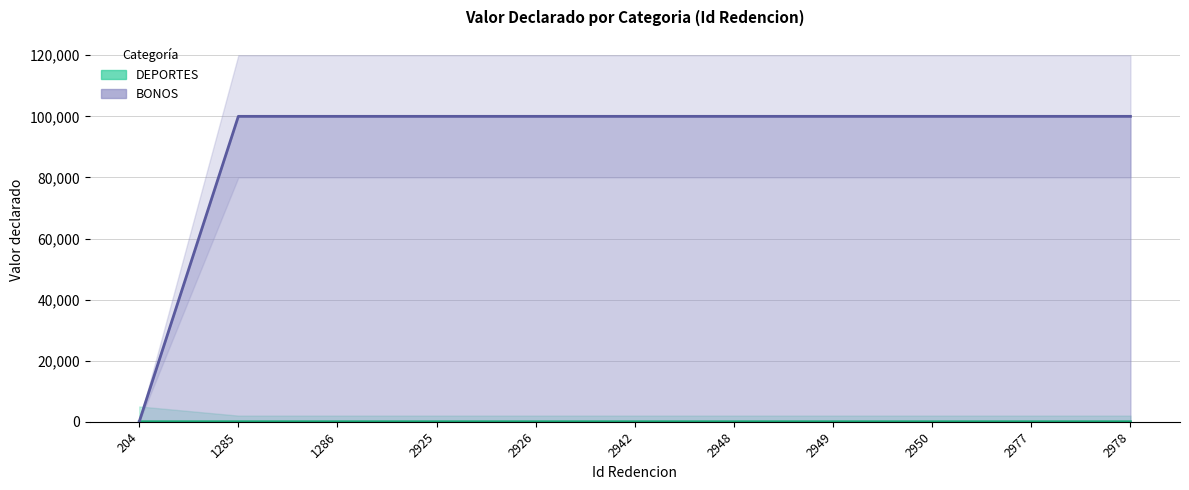

List the labels in order of value, largest first.

204, 1285, 1286, 2925, 2926, 2942, 2948, 2949, 2950, 2977, 2978